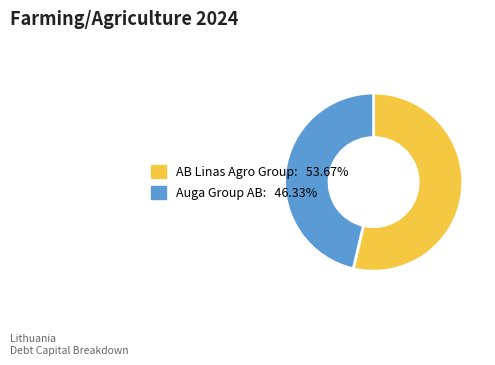

How many slices are in this pie chart?

2